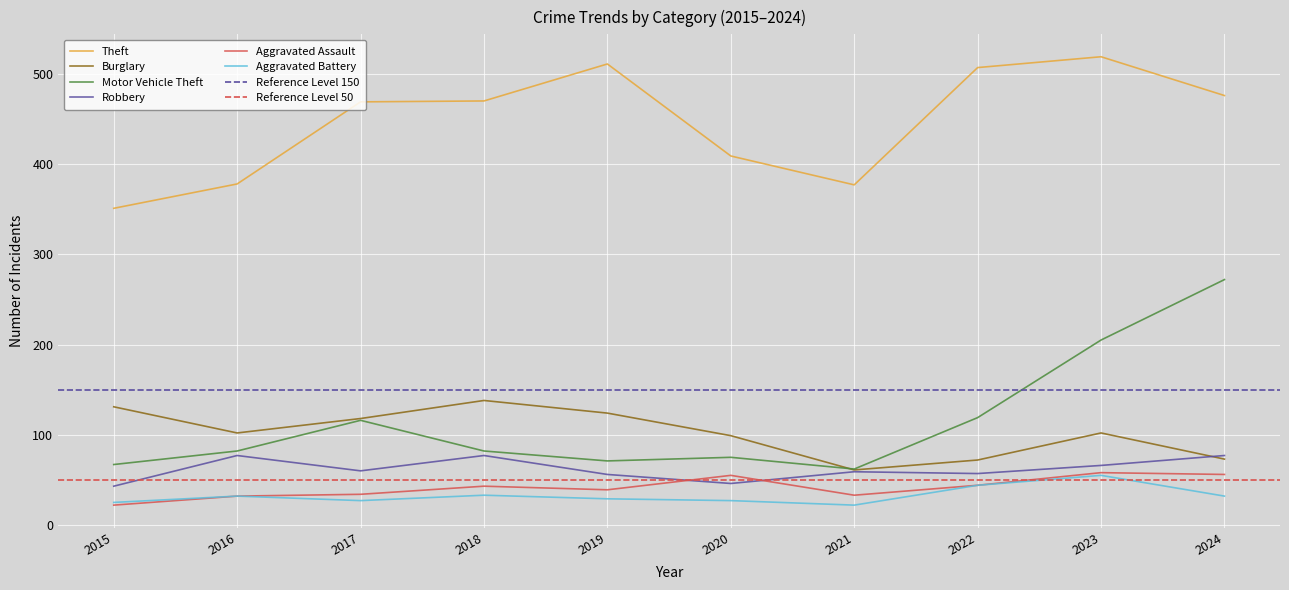

Read the Theft value at 2022, to the nearest 10.

510